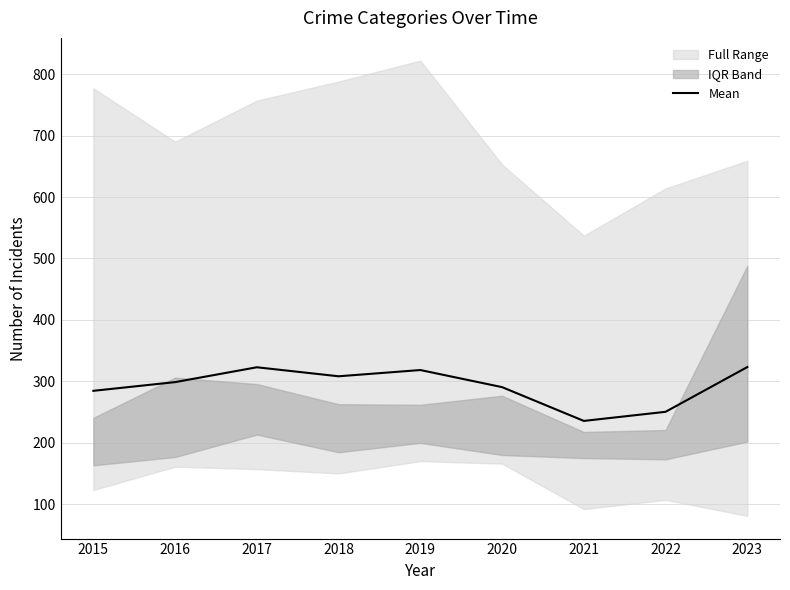

The chart shows a value of 115.6 at 2016. True or false?

False